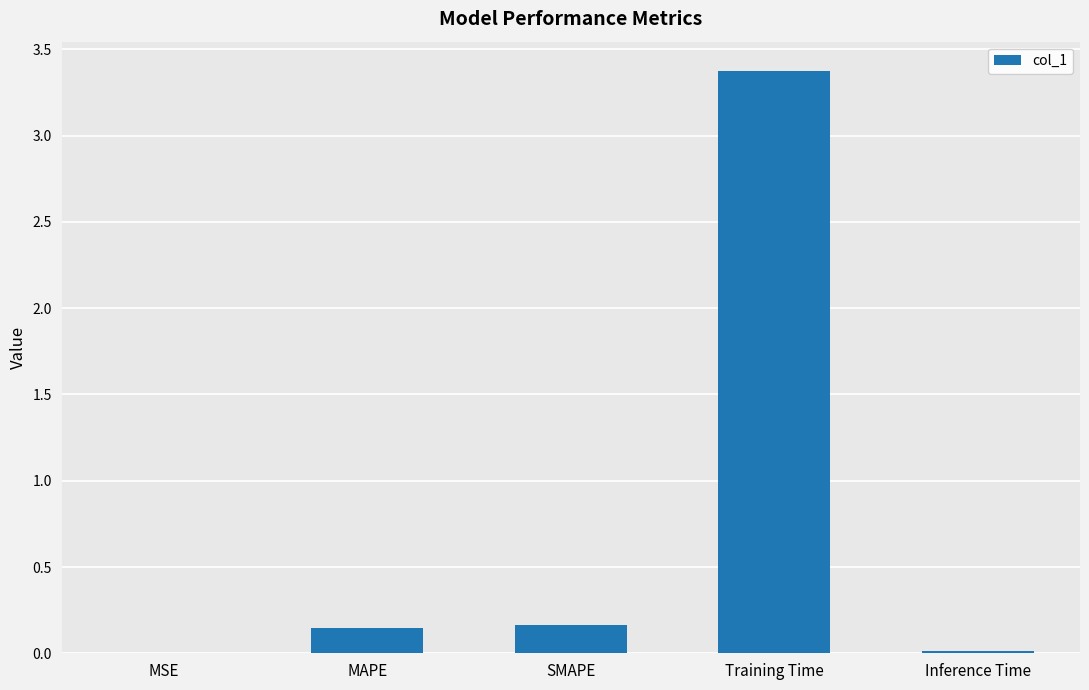

What is the approximate value at Training Time?

3.4